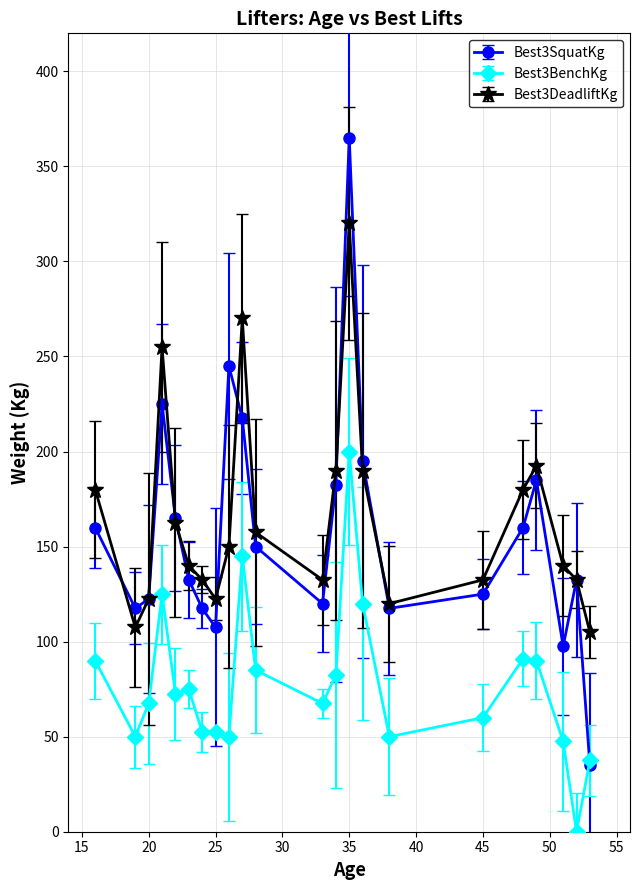

What is the difference between the second highest and minimum values in the Best3SquatKg series?

210.0